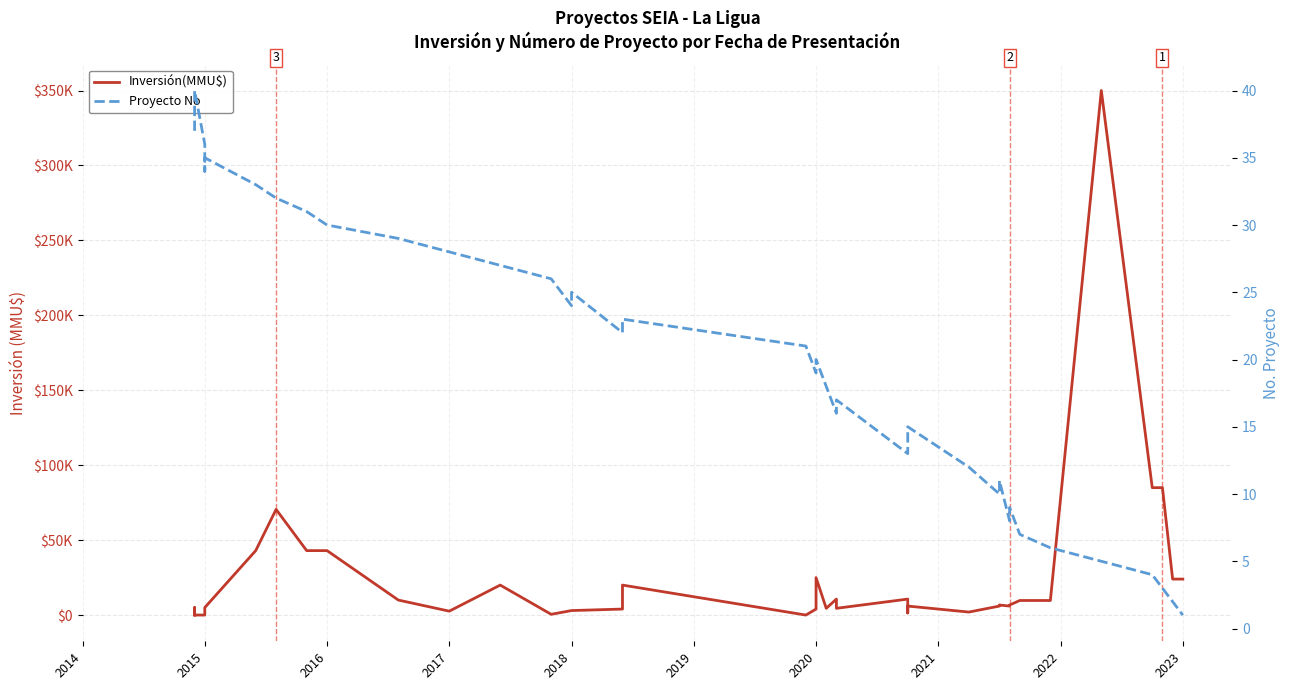

Read the Inversión(MMU$) value at 2020.

4000